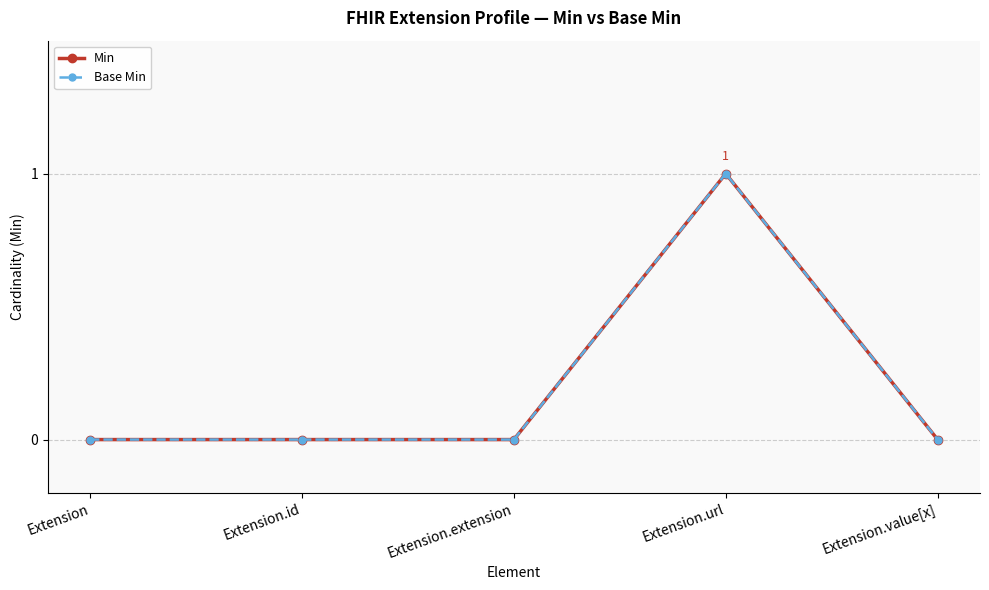

What is the difference between the maximum and minimum values in the Min series?

1